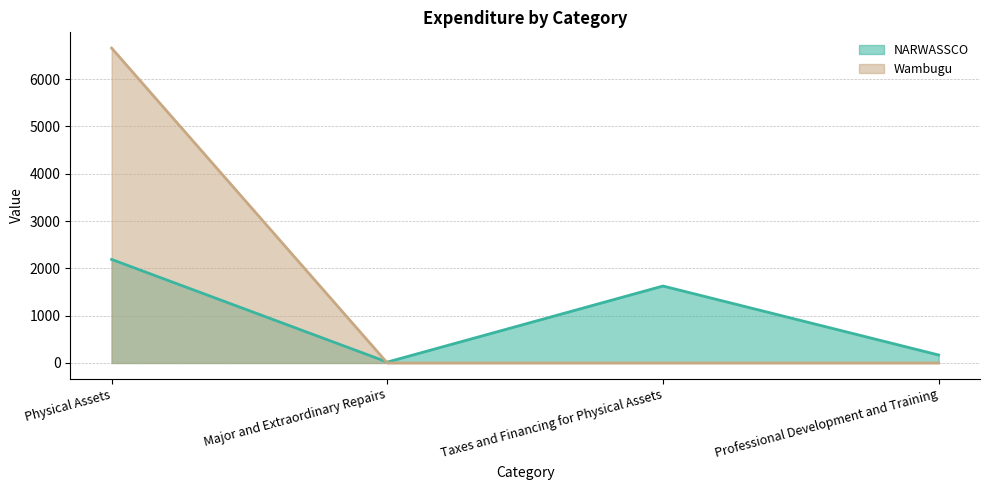

What is the sum of the NARWASSCO values at Physical Assets and Professional Development and Training?

2355.8